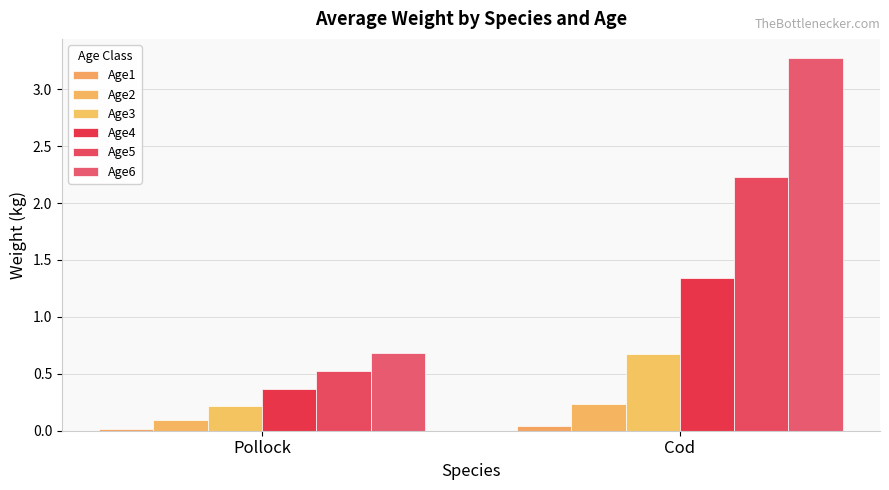

What is the label of the 1st bar from the left?

Pollock